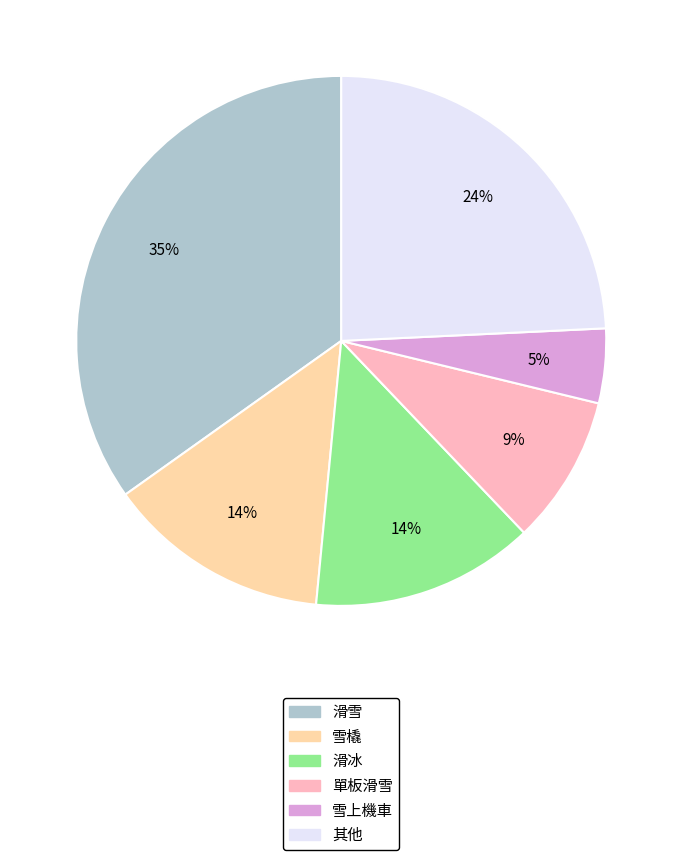

The 單板滑雪 slice represents 9% of the pie. True or false?

True